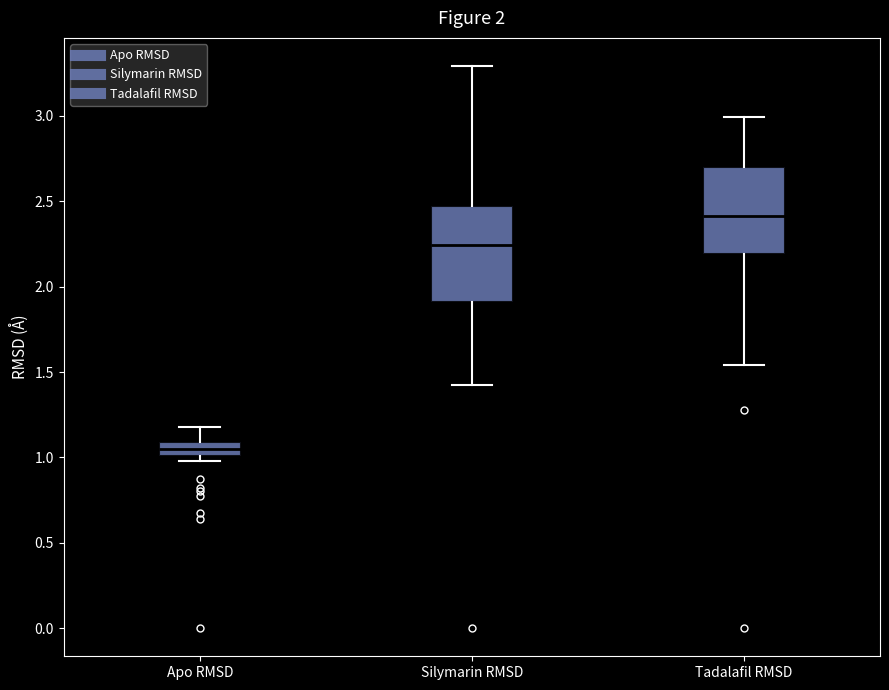

Which box's median line is the lowest?

Apo RMSD